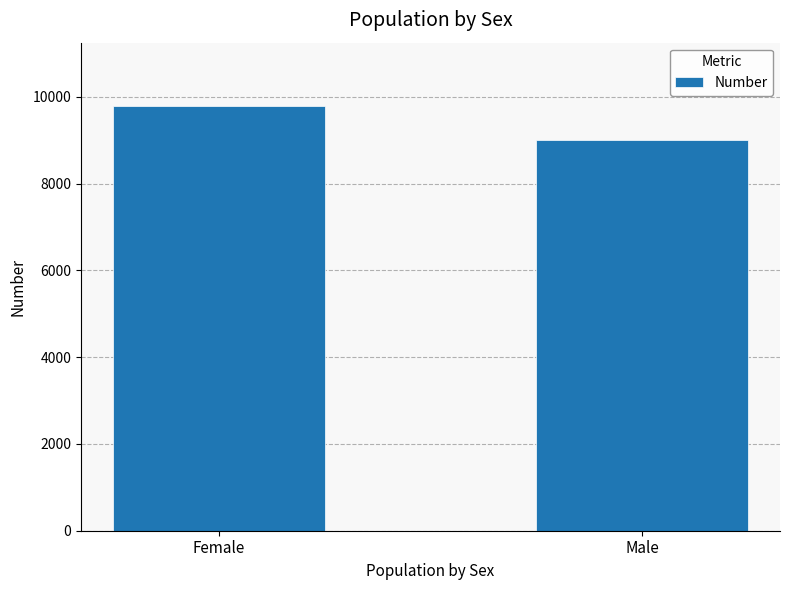

Approximately how many times larger is the value at Male compared to Female?

0.9